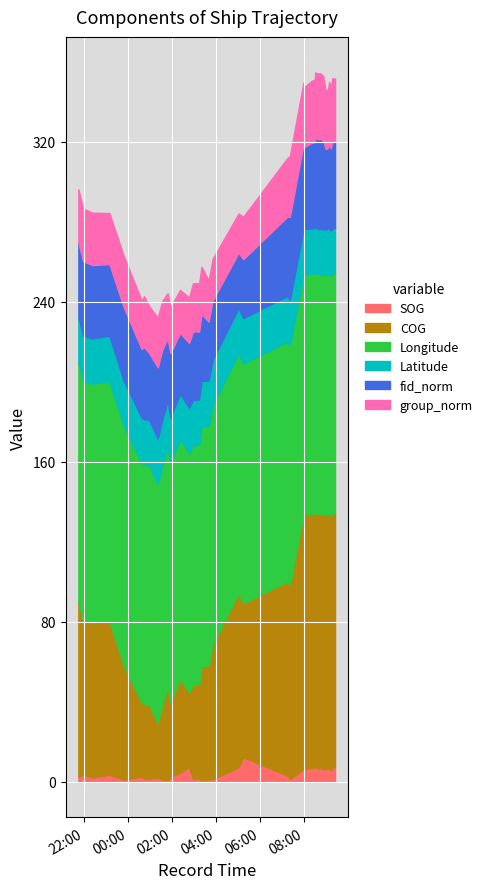

What is the difference between the maximum and minimum values in the group_norm series?

13.3